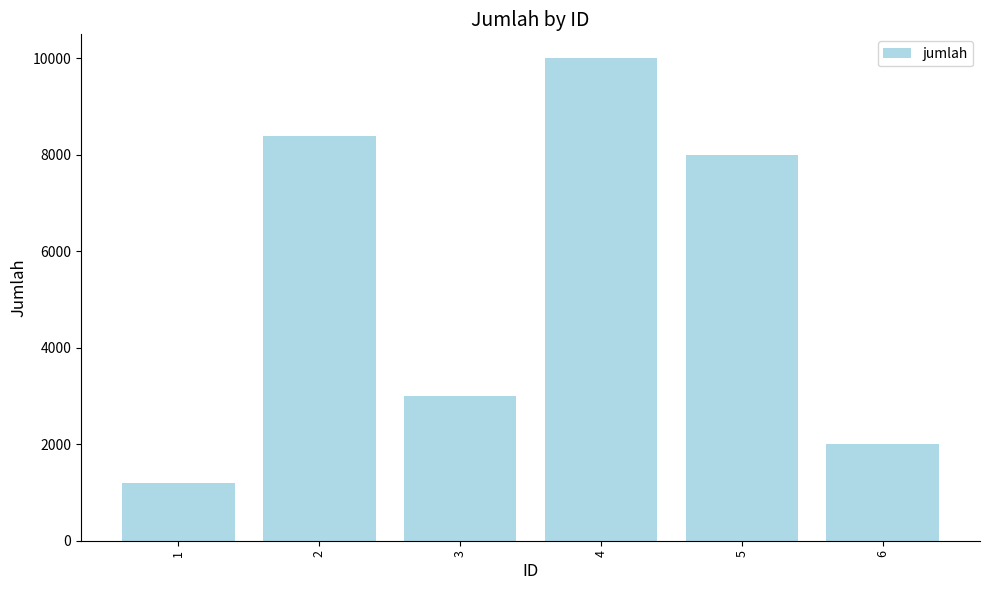

Between 5 and 6, which is larger?

5